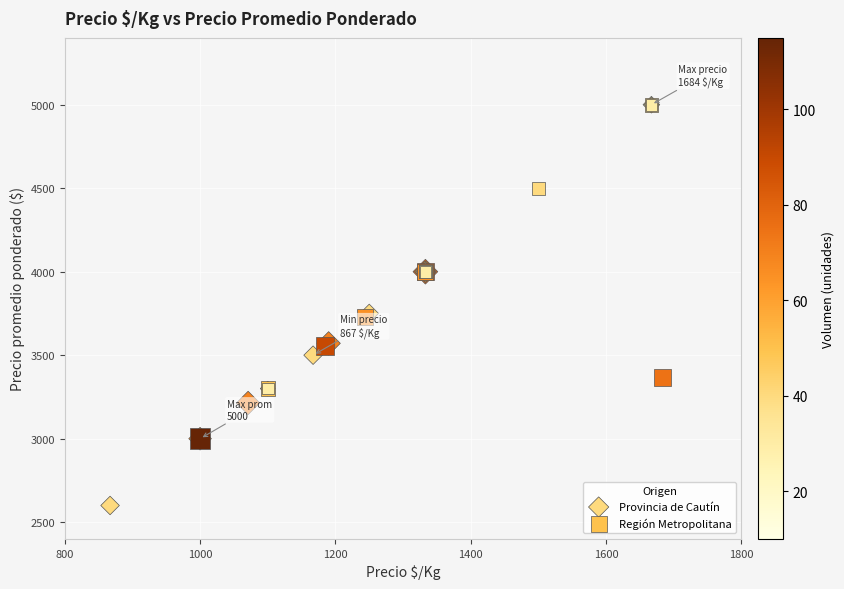

Which series has the widest spread of Y values?

Provincia de Cautín